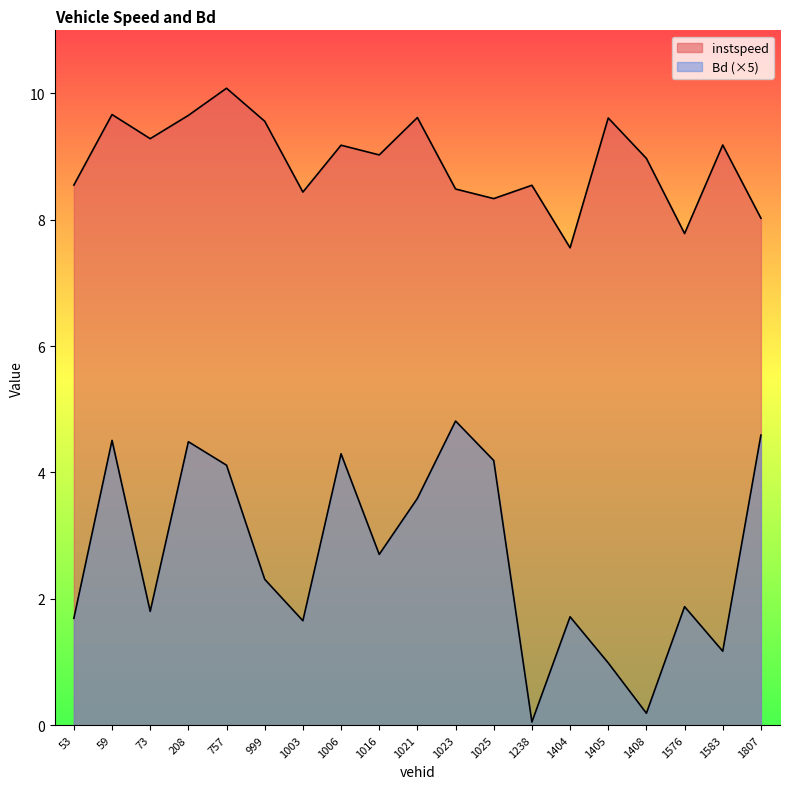

How many interior local valleys does the Bd series have?

6